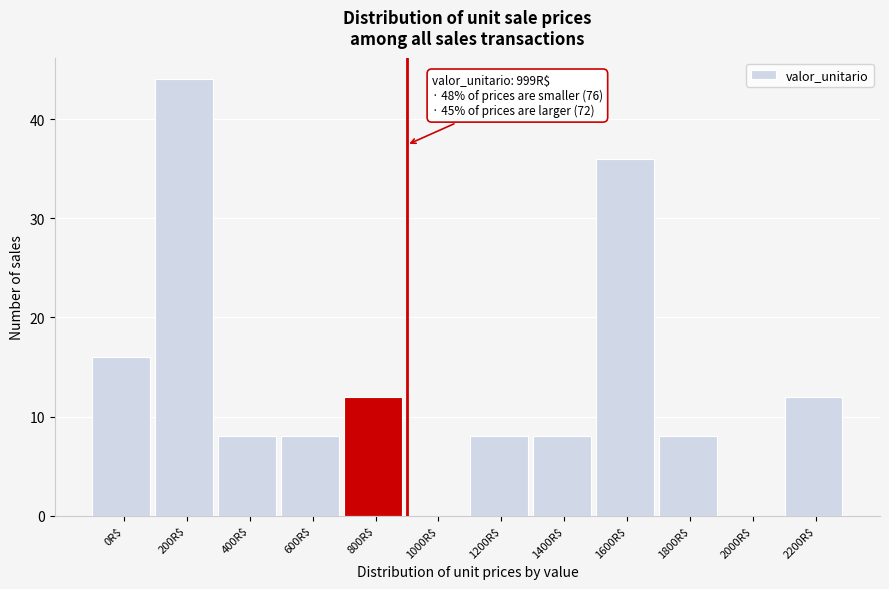

Is it true that the value at 2200R$ is 12?

True